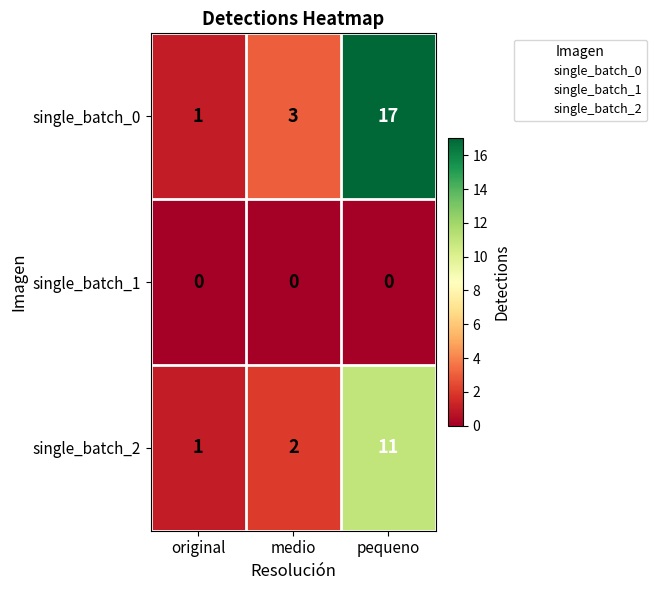

True or false: single_batch_1 has a value of 0 at original.

True